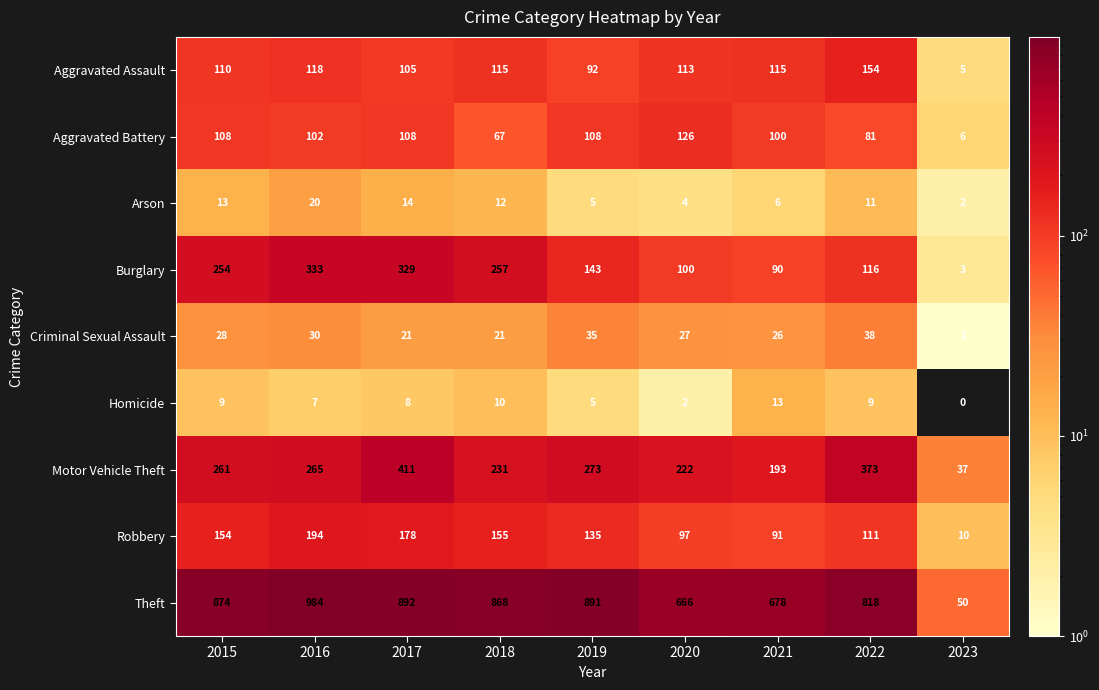

What is the greatest value displayed?

984